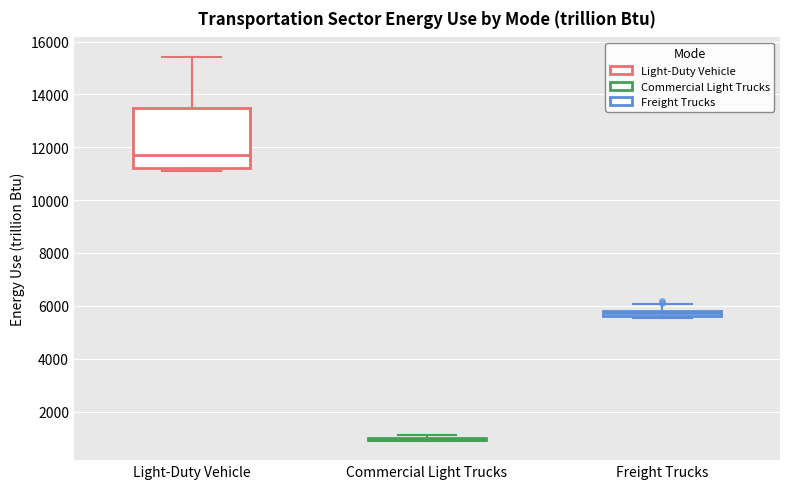

Where is the upper edge of the box for Freight Trucks on the y-axis? The values are not printed on the chart, so give them approximately, as read against the axis.

5800